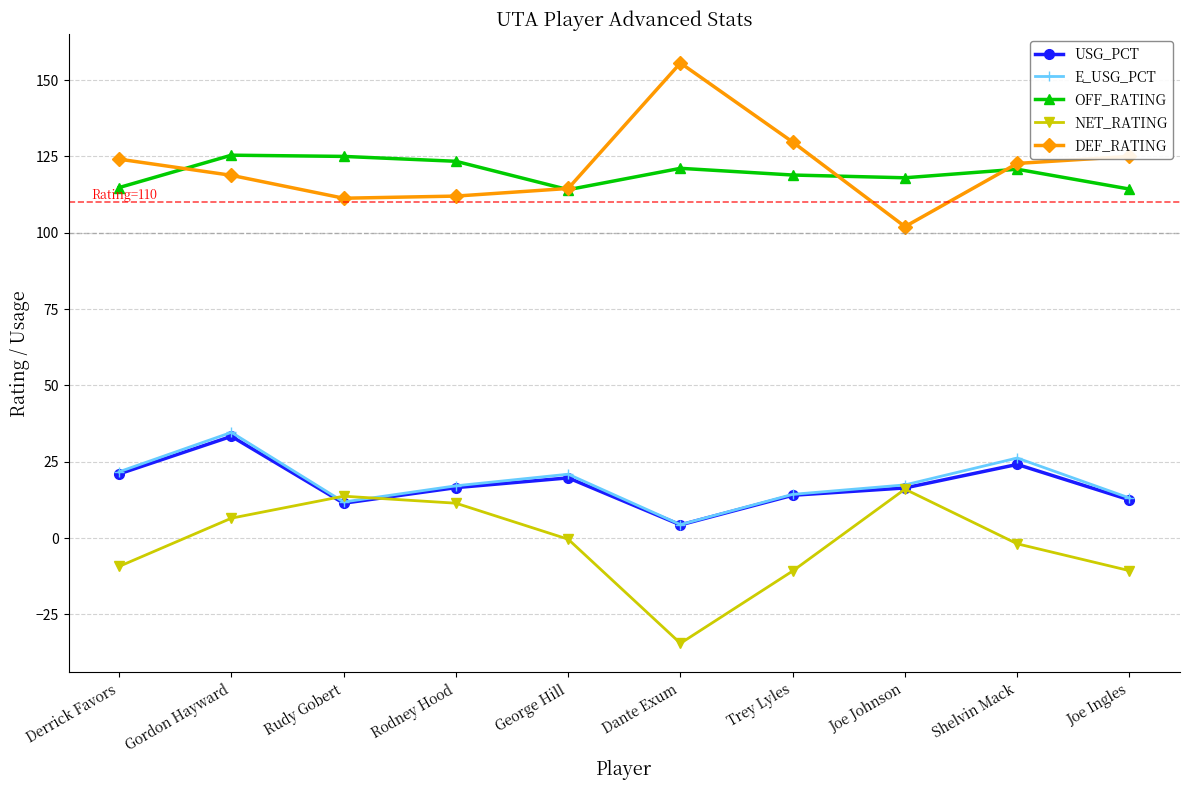

True or false: USG_PCT and OFF_RATING cross at least once.

False